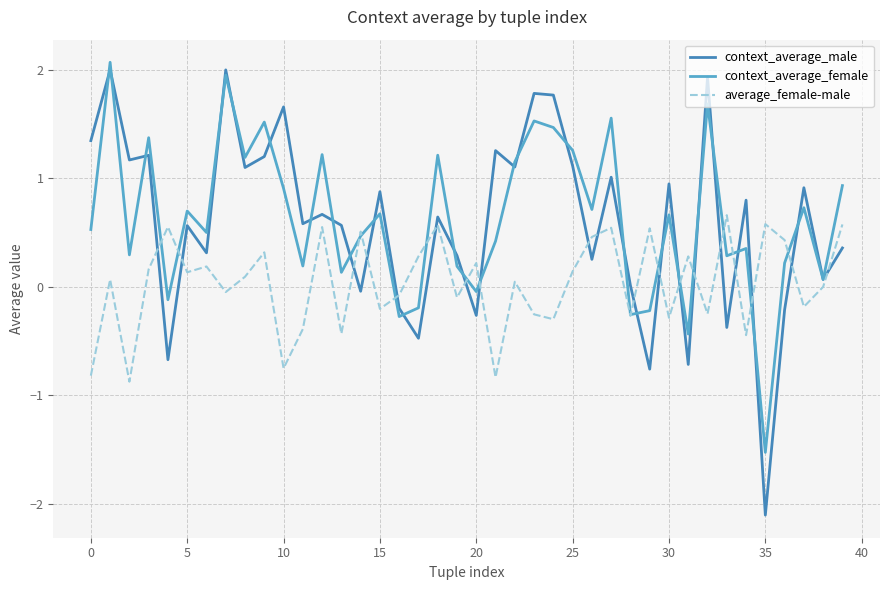

What is the minimum value for context_average_male?

-2.1